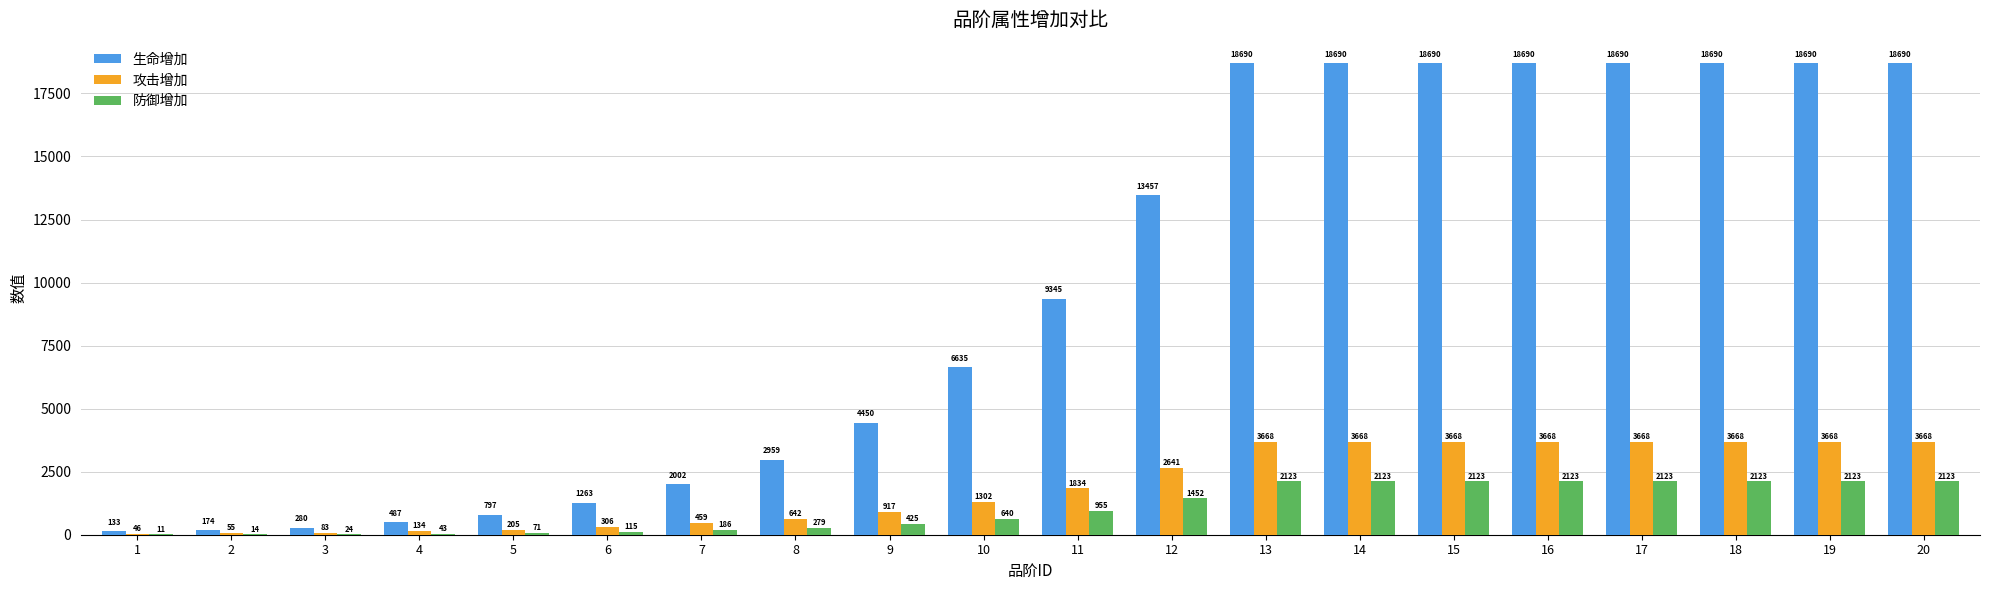

What is the difference between the 攻击增加 values at 11 and 4?

1700